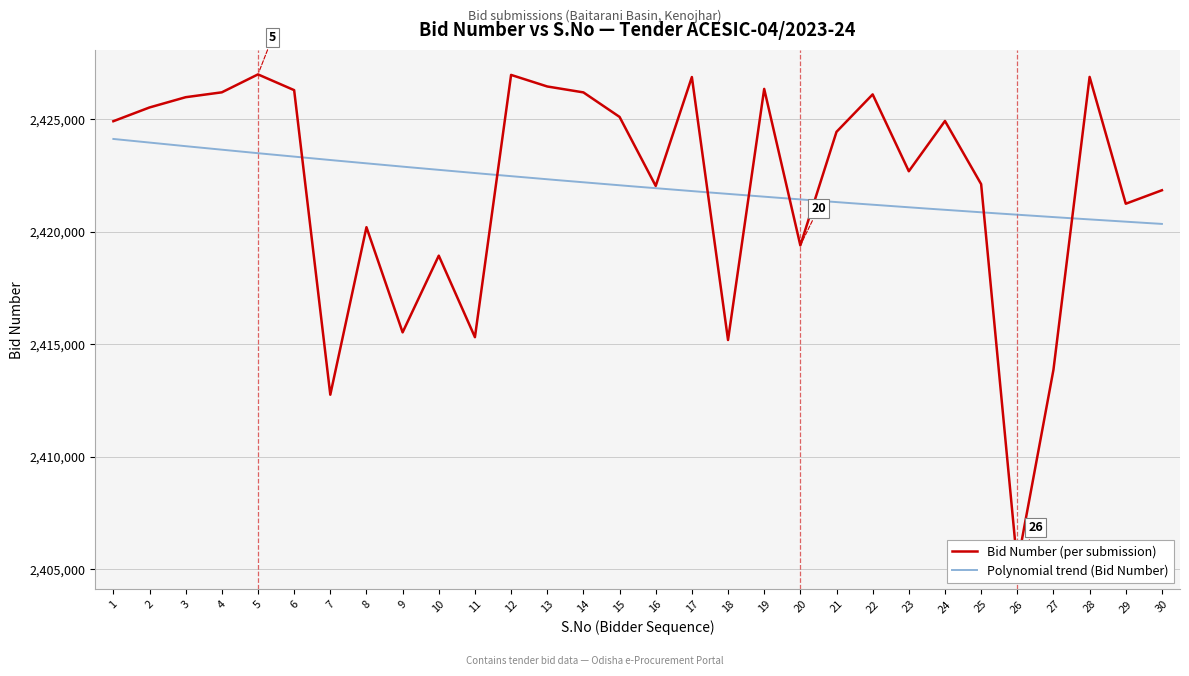

How many data points does each series have?

30